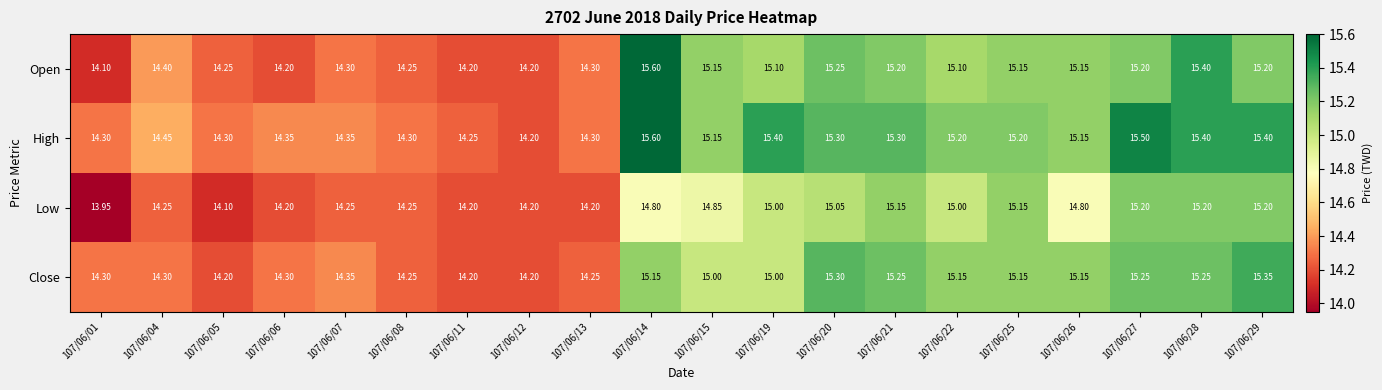

Which series has the widest spread of values?

Open